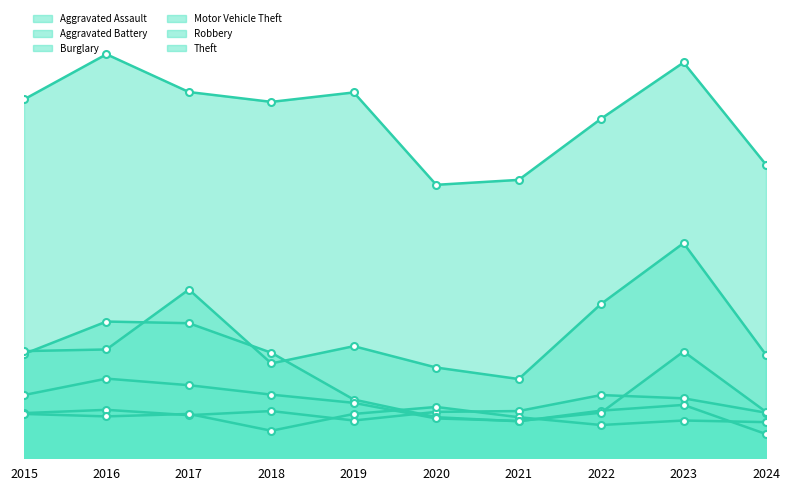

Which label corresponds to the largest value in the chart?

2016